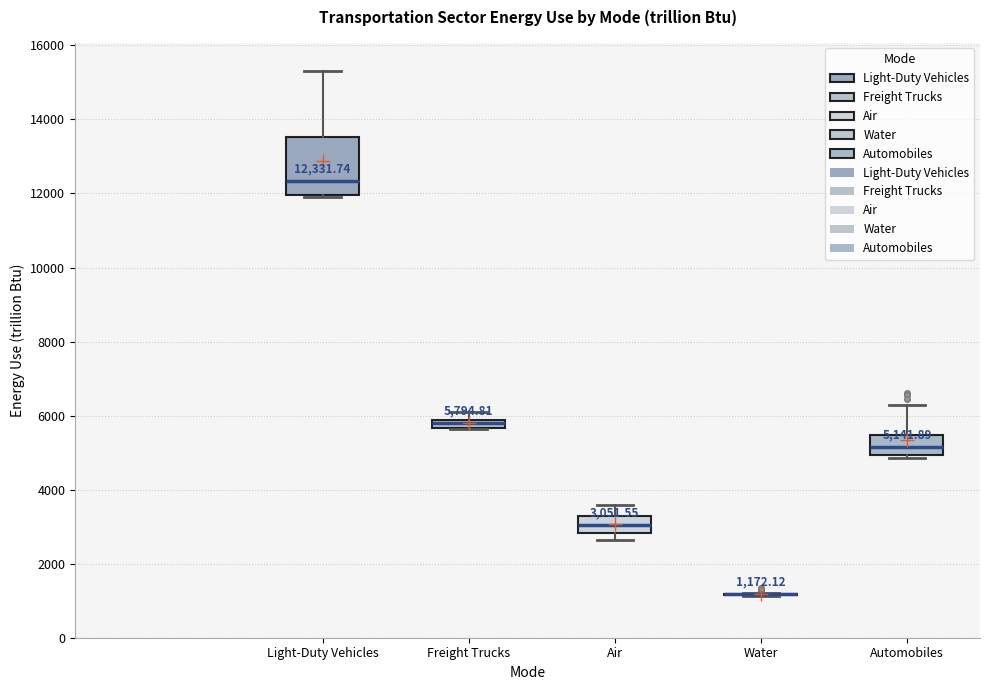

Comparing the boxes themselves (not the whiskers), which one is the tallest?

Light-Duty Vehicles